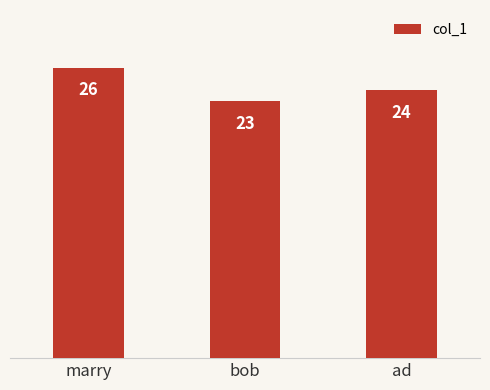

Reading left to right, list all the values displayed in this chart.

26	23	24